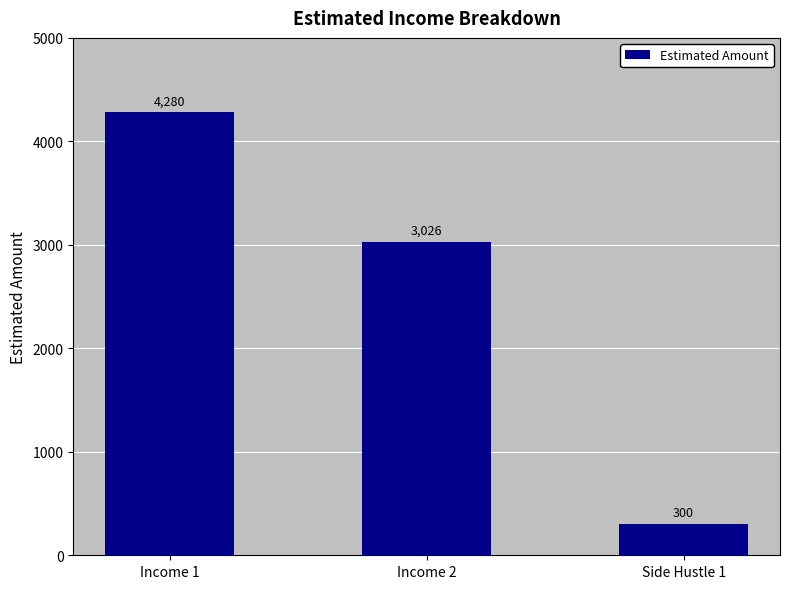

What is the smallest value displayed?

300